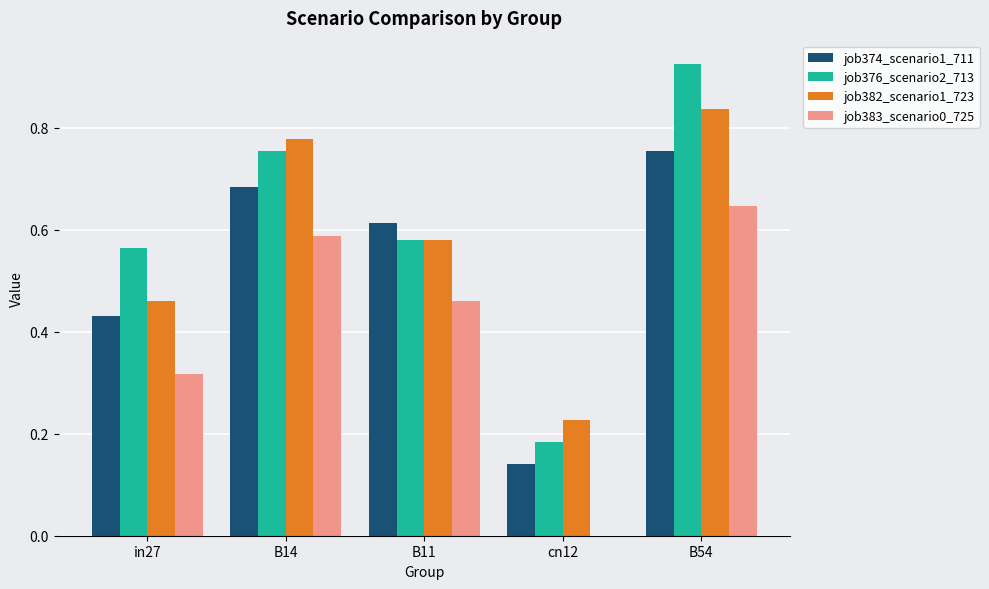

The job383_scenario0_725 series shows 0.3 at B14. True or false?

False